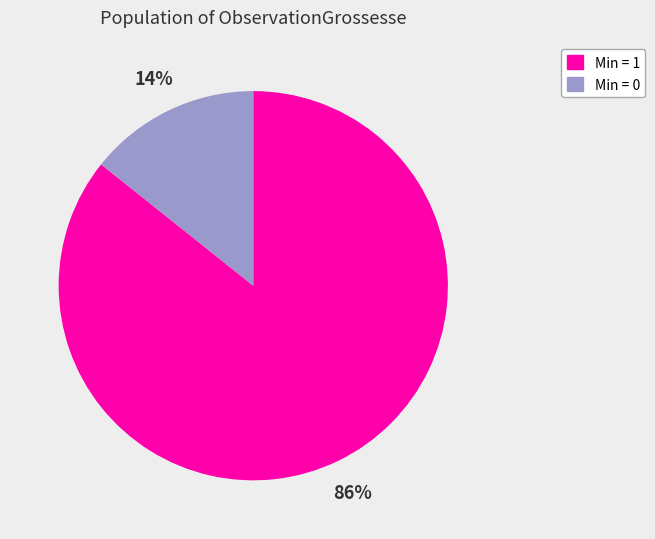

Count the number of slices in the pie.

2